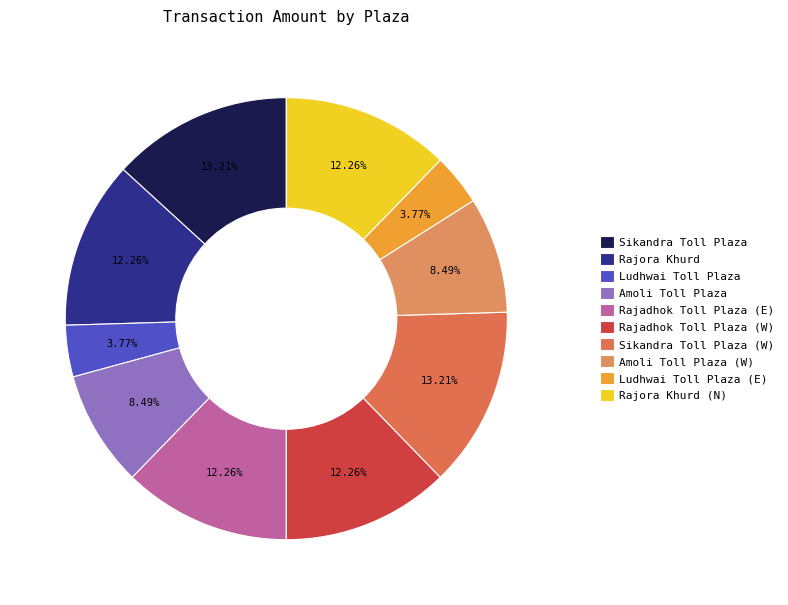

To the nearest percent, what percentage of the pie is Rajora Khurd?

12%